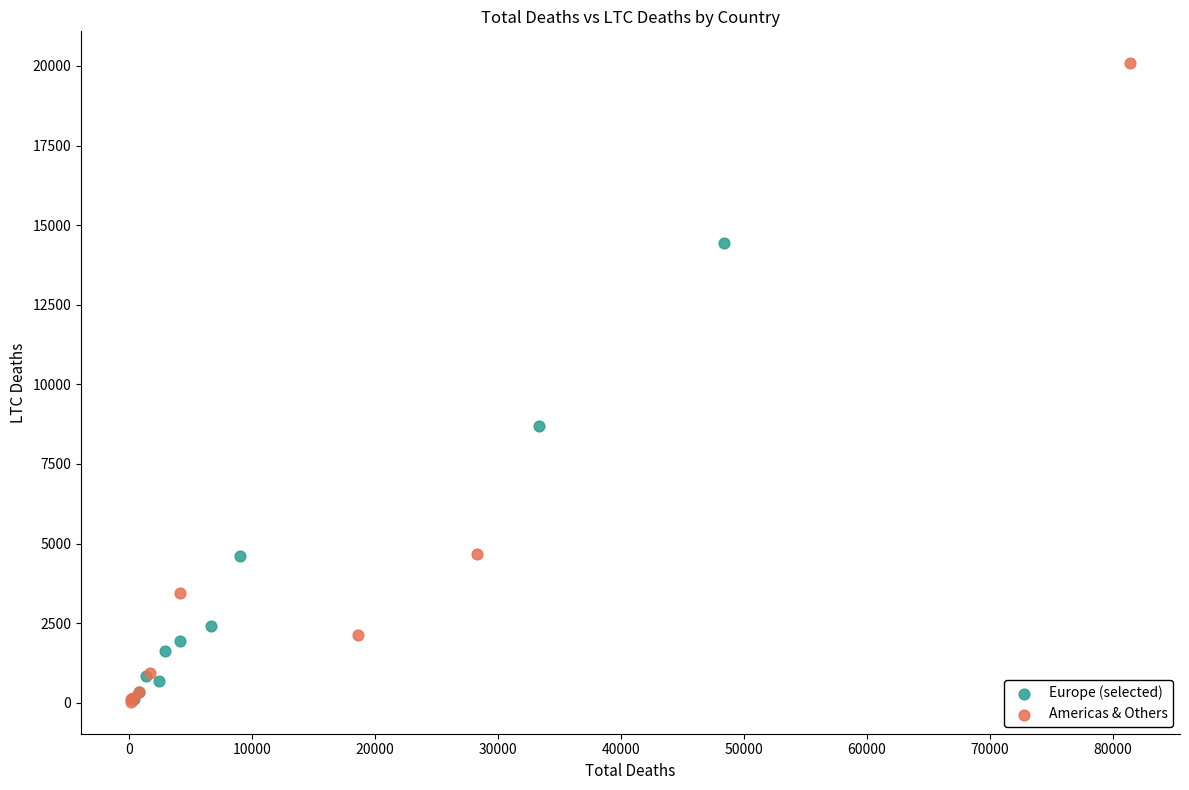

Which series has the largest Y range (max minus min)?

Americas & Others